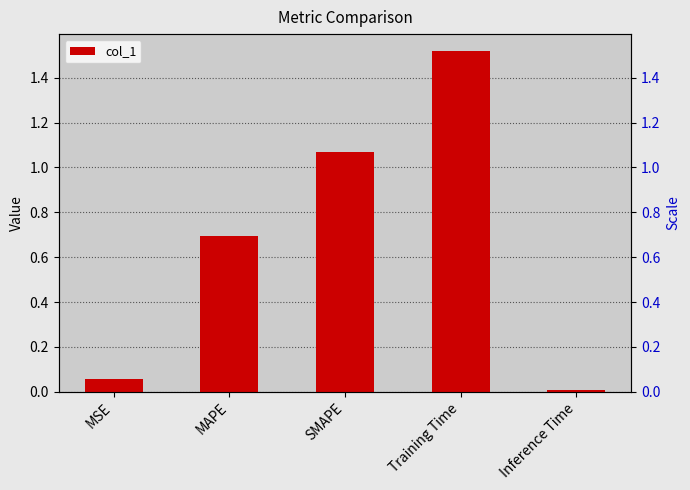

What is the label of the 4th bar from the right?

MAPE